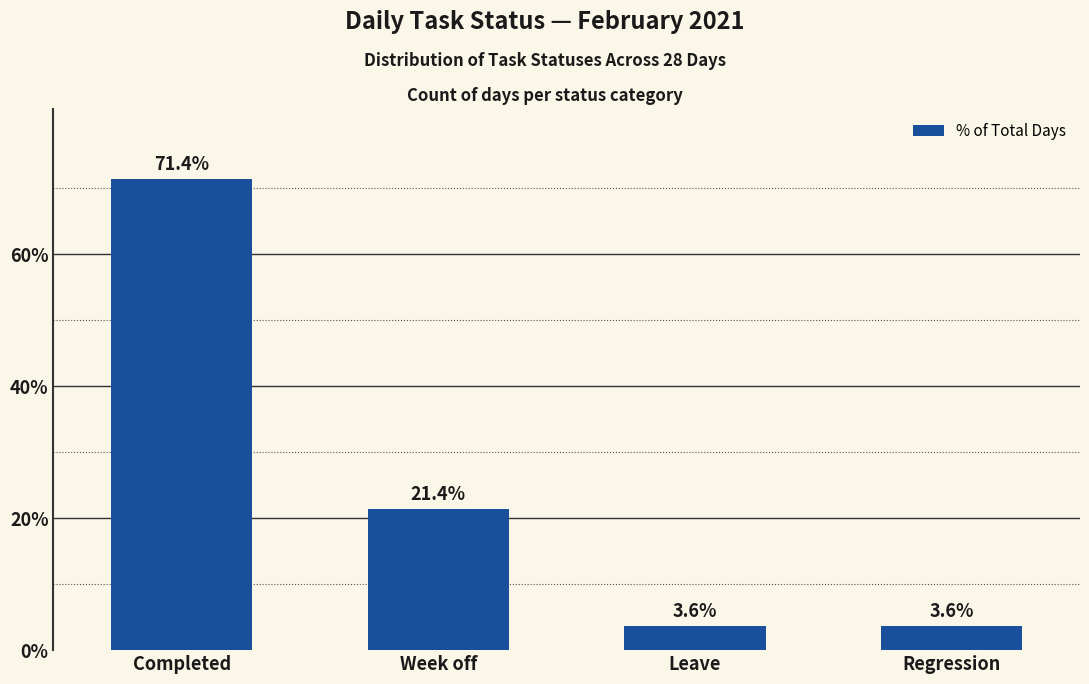

What is the sum of the values at Week off and Leave?

25.0